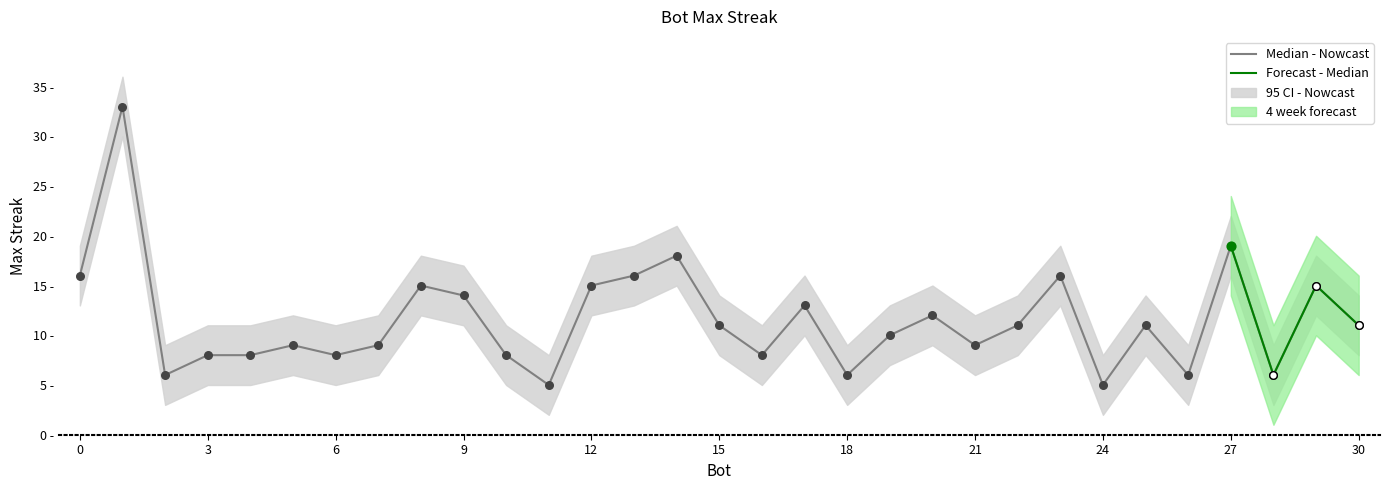

What is the change in value from 25 to 26?

-5